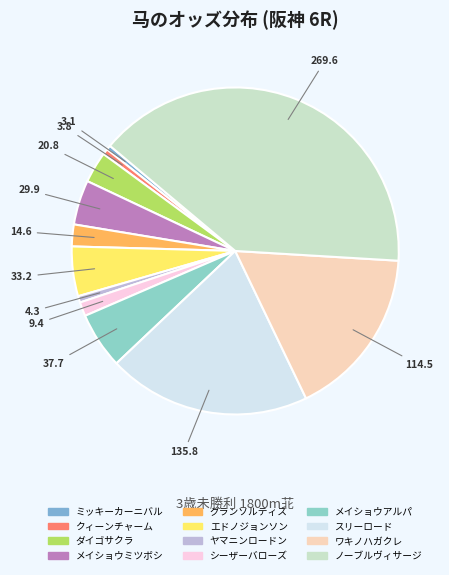

Approximately how many times larger is the value at スリーロード compared to ヤマニンロードン?

31.6